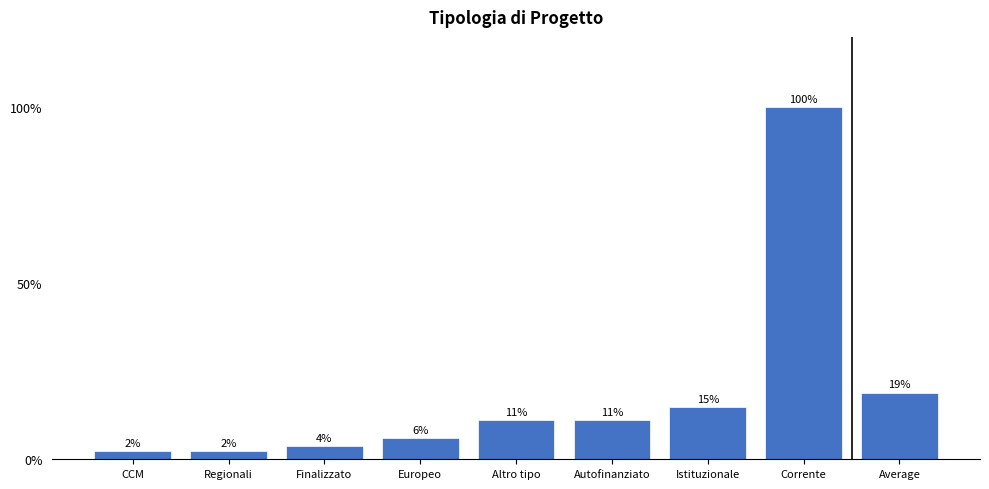

Between Istituzionale and Autofinanziato, which is larger?

Istituzionale